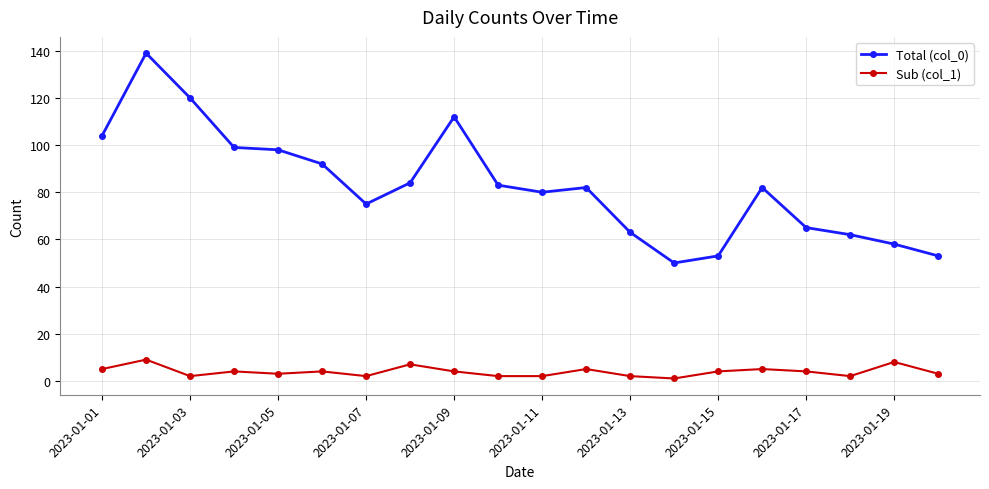

Which series has the widest spread of values?

Total (col_0)